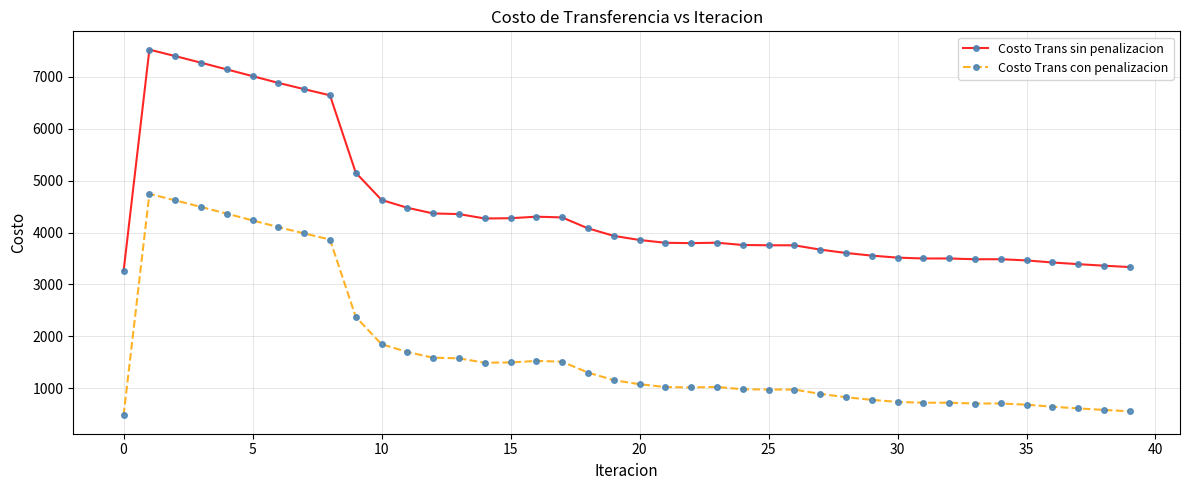

What is the value of the Costo Trans sin penalizacion point at the 39th from the left?

3360.4